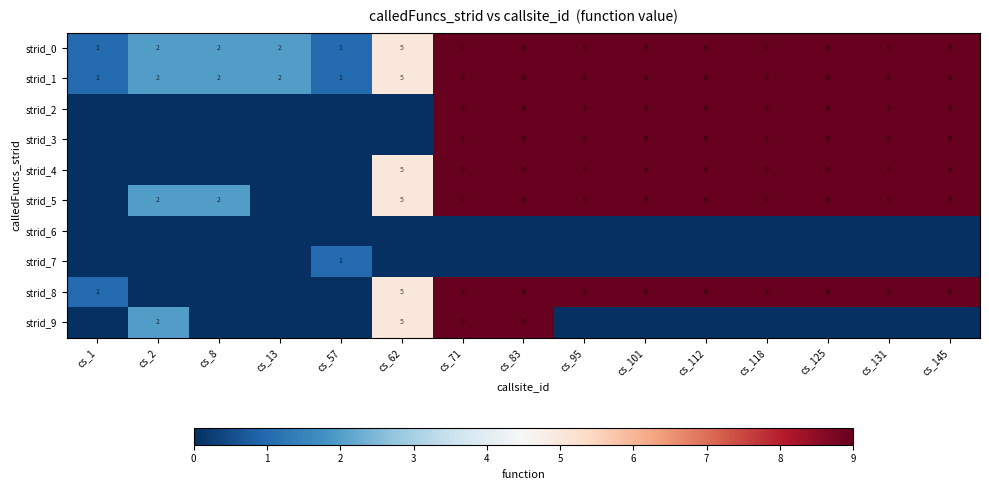

The value of strid_2 at cs_131 is 6. True or false?

False